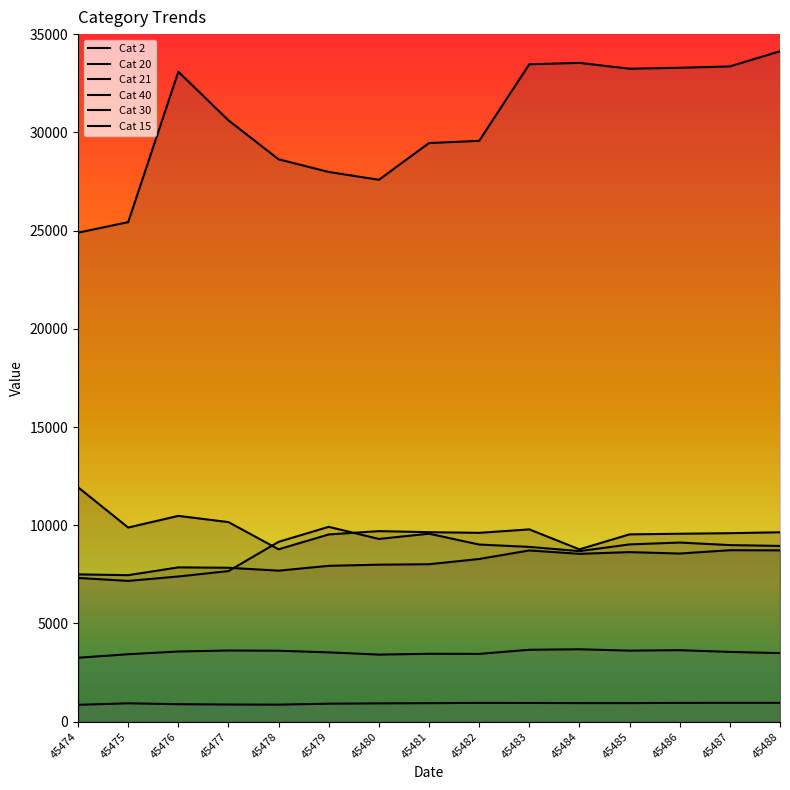

What is the difference between the second highest and minimum values in the Cat 21 series?

8643